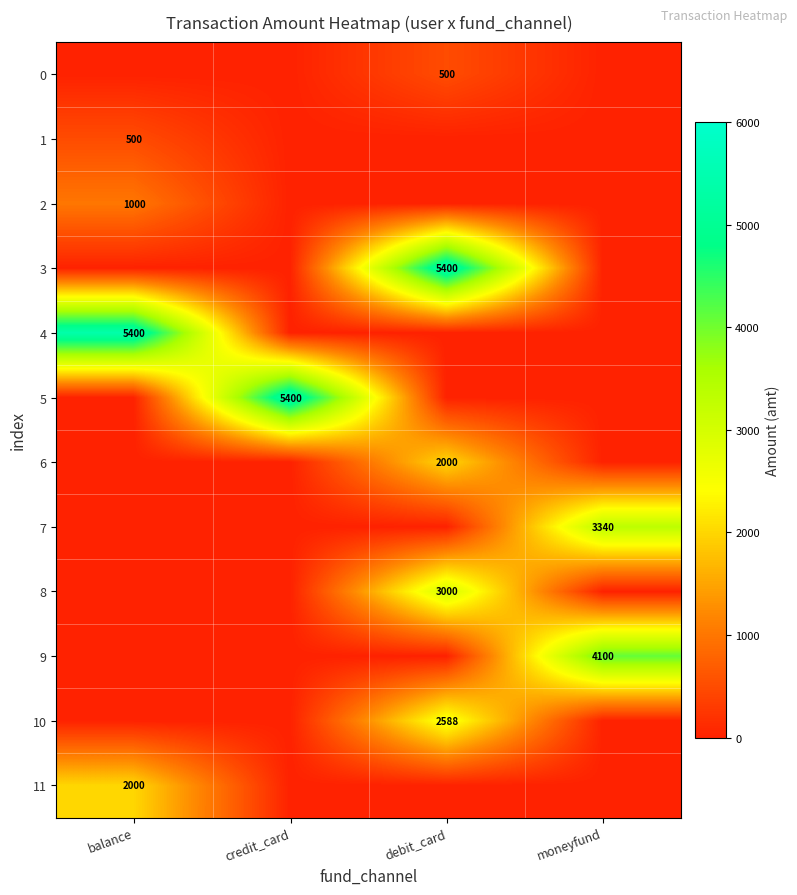

At which category is the sum across all series the highest?

debit_card